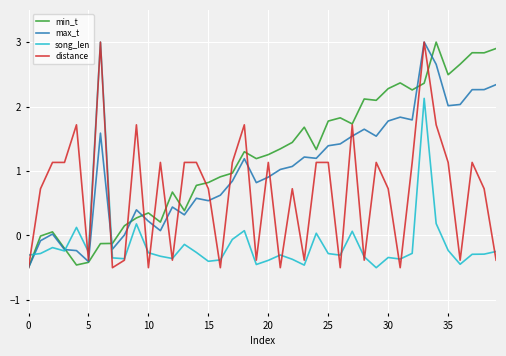

Which series has the largest total across all categories?

min_t